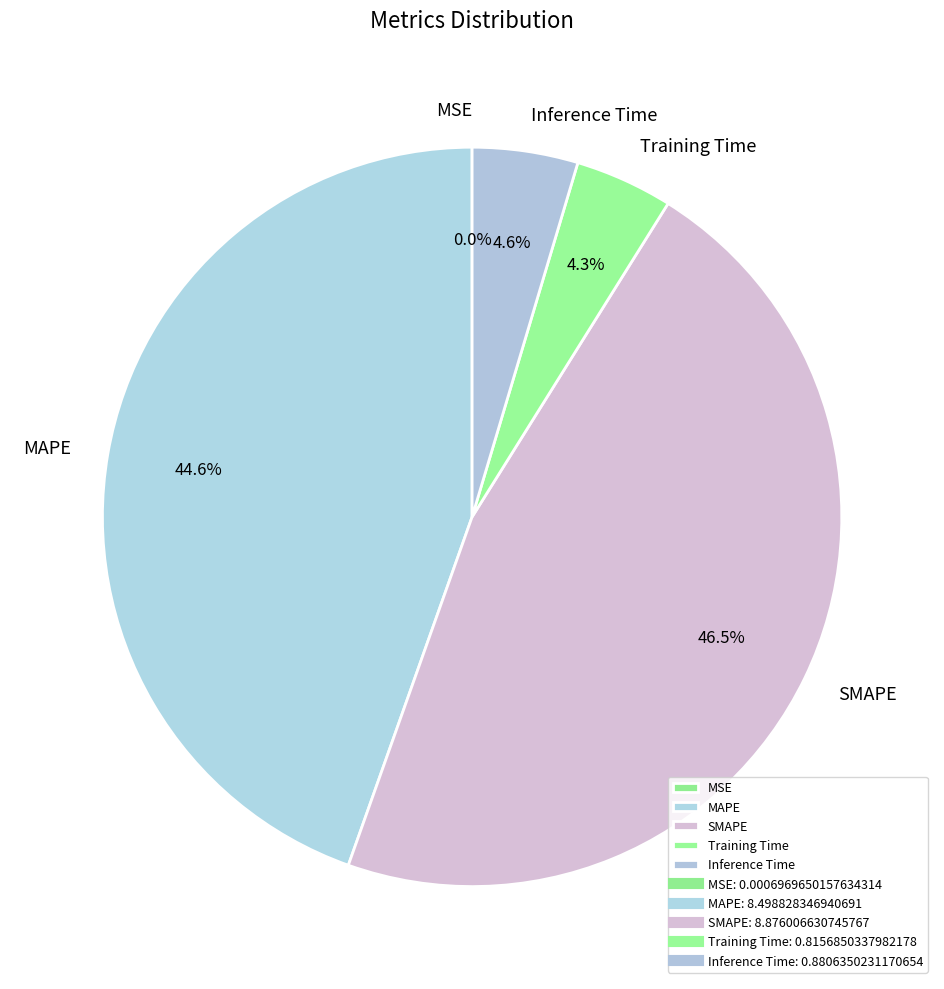

Which slice is the largest?

SMAPE